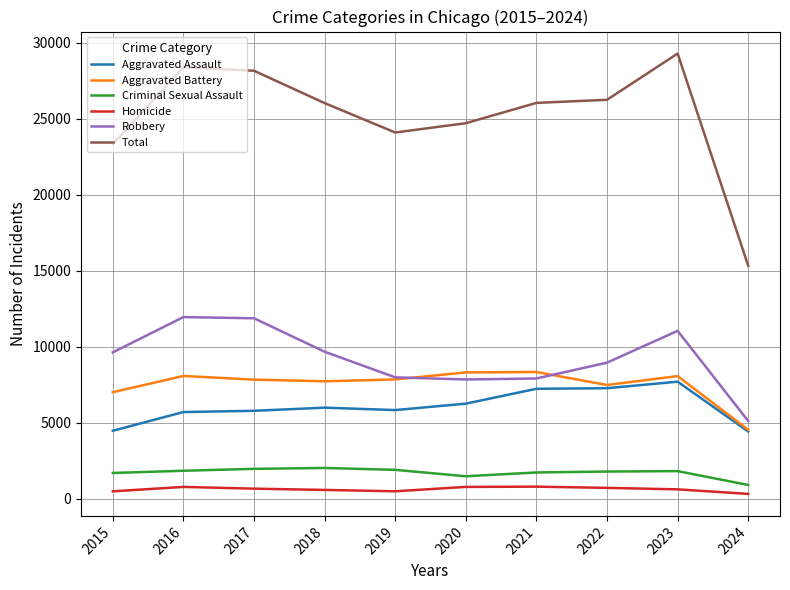

What value does the Aggravated Battery series have at 2021, to the nearest 100?

8300